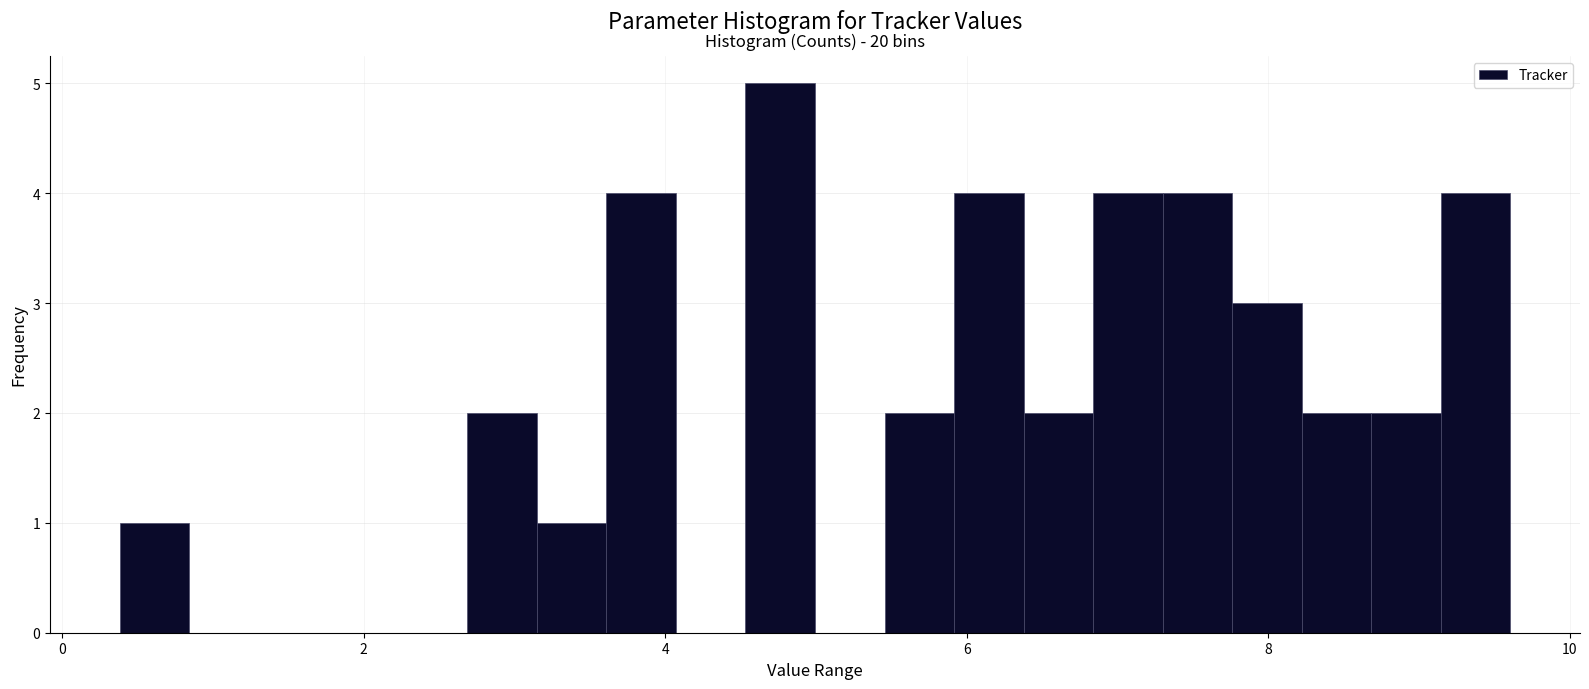

Read against the x-axis, roughly where is the centre of the tallest bar?

4.8